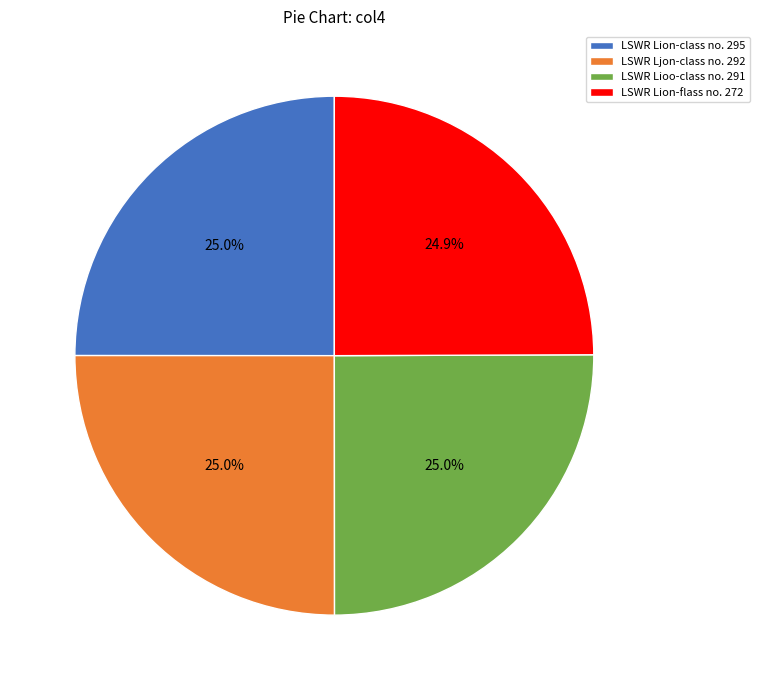

Approximately how many times larger is the value at LSWR Ljon-class no. 292 compared to LSWR Lion-flass no. 272?

1.0